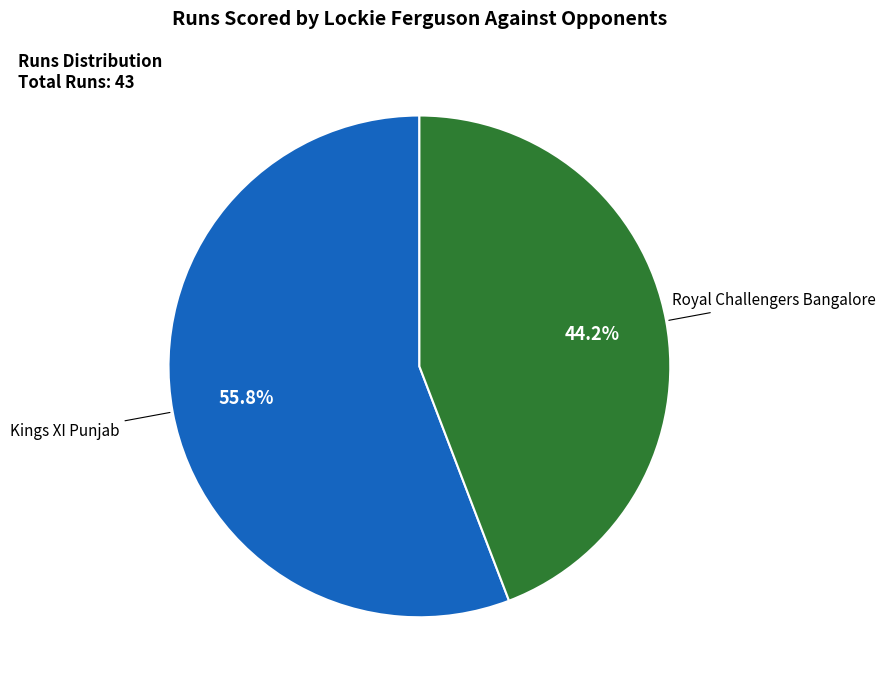

Is there a majority slice in this chart?

Yes